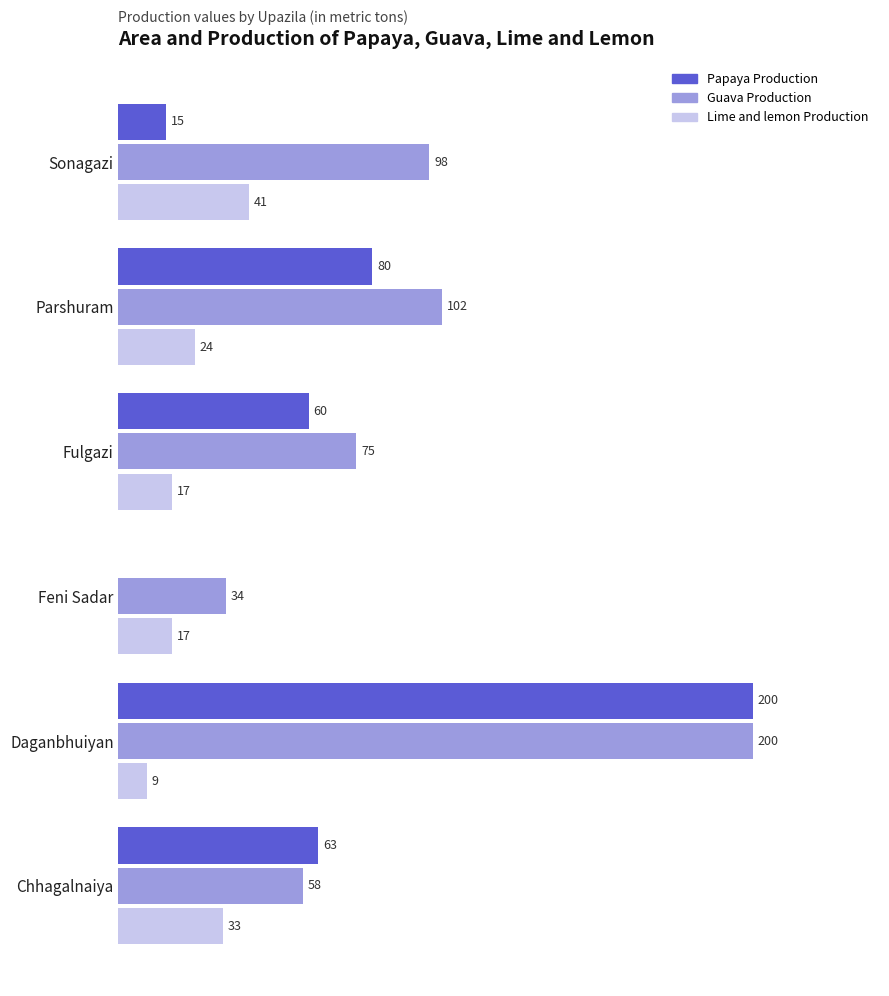

Which series has the largest range (max minus min)?

Papaya Production